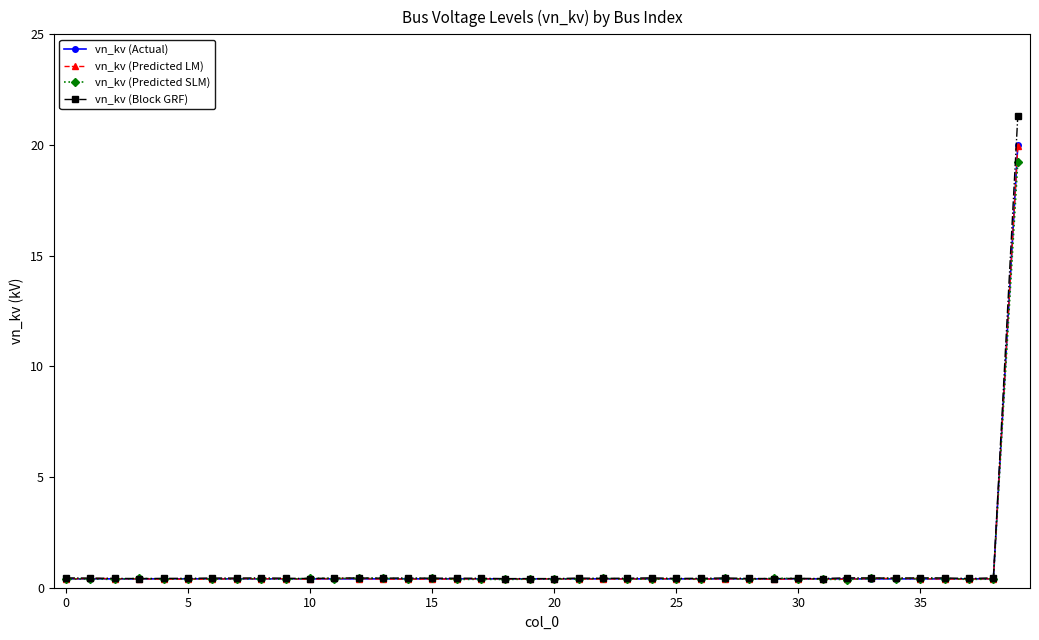

Which series has the largest range (max minus min)?

vn_kv (Block GRF)